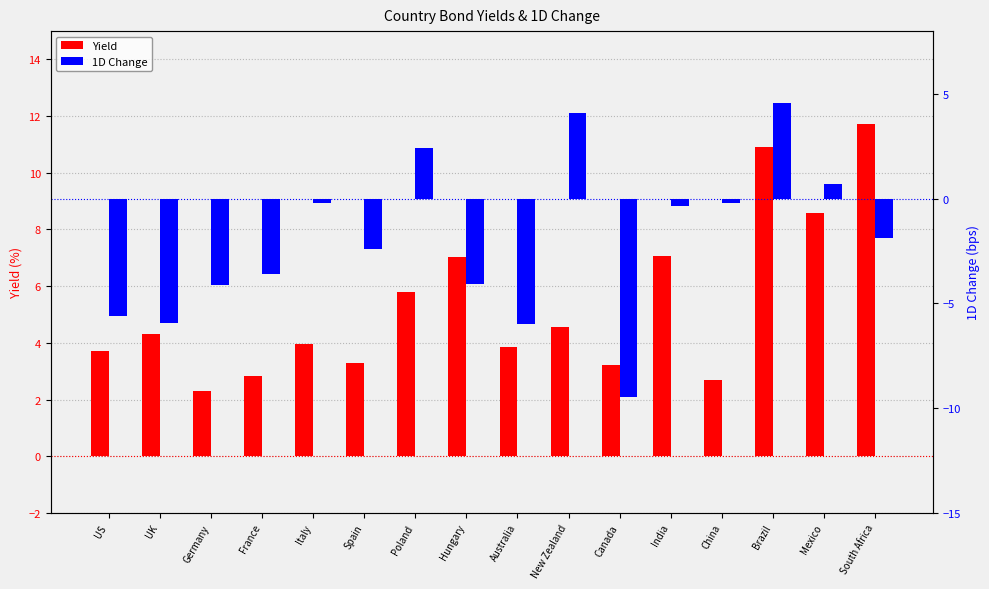

What is the highest value of the Yield series?

11.7